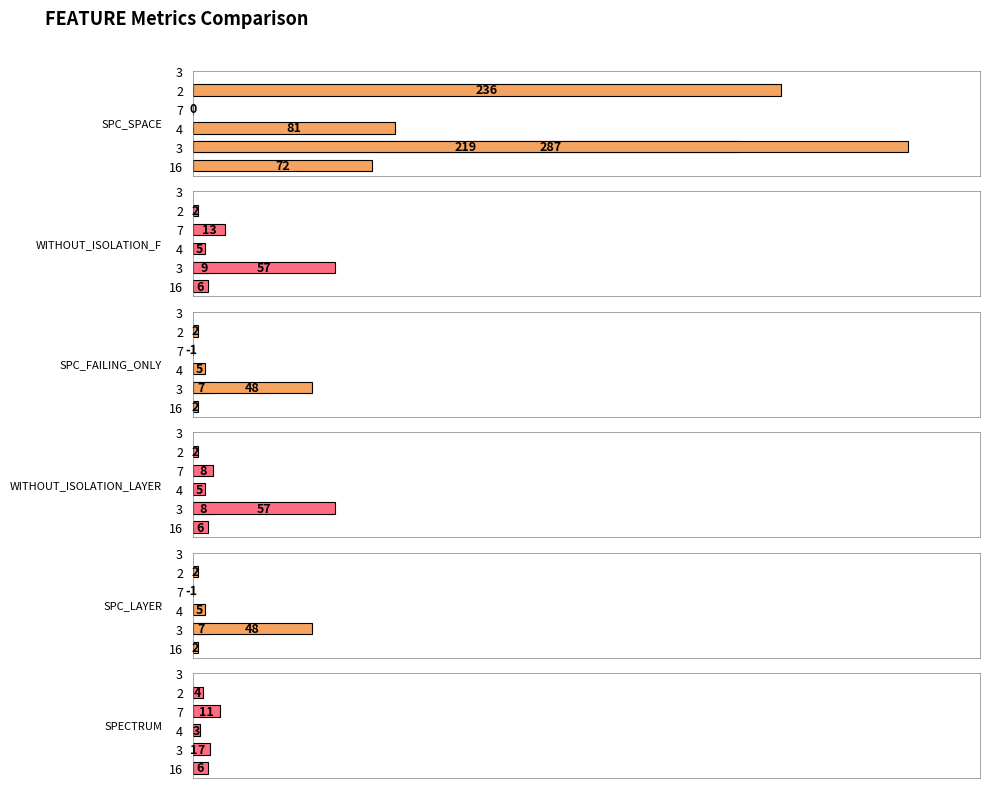

True or false: SPC_LAYER has a value of 0 at 7.

False